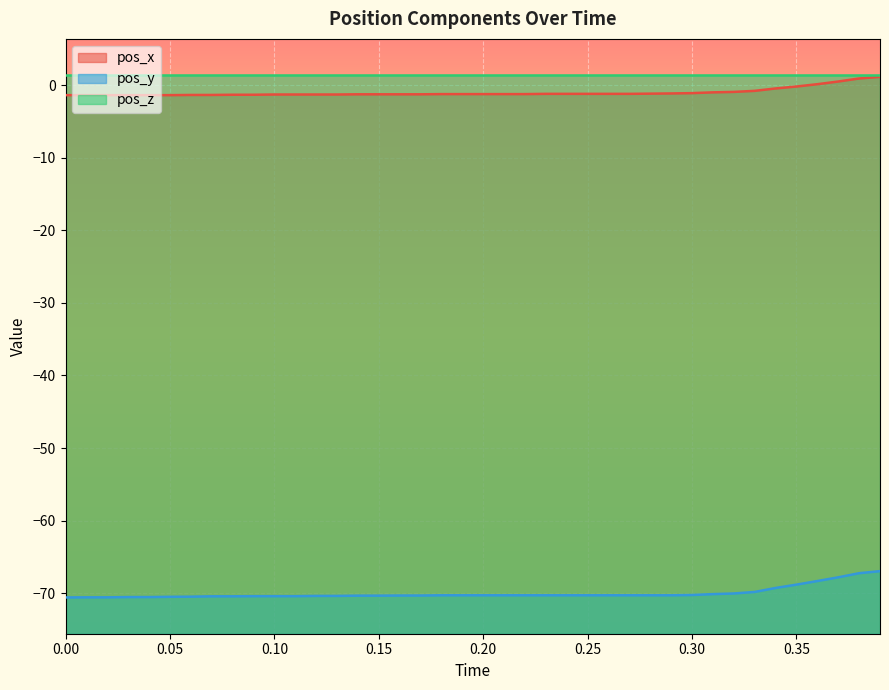

What is the smallest value displayed?

-70.6